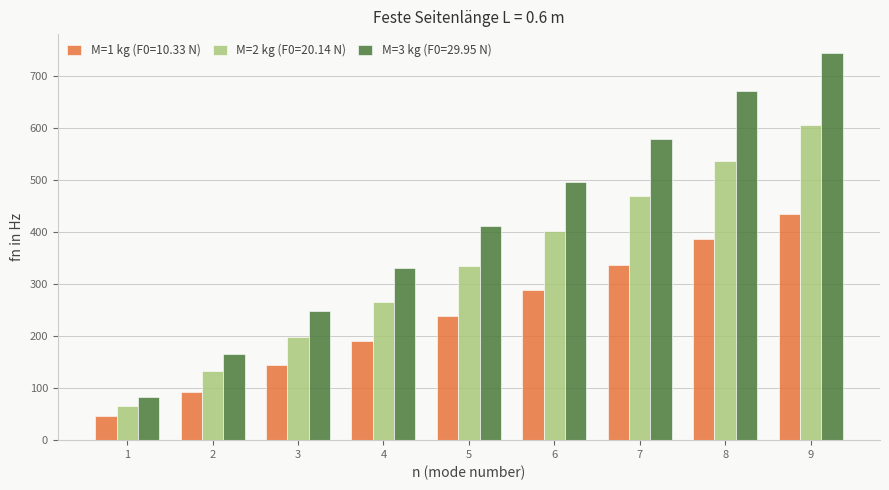

How many bars are there in each group?

3